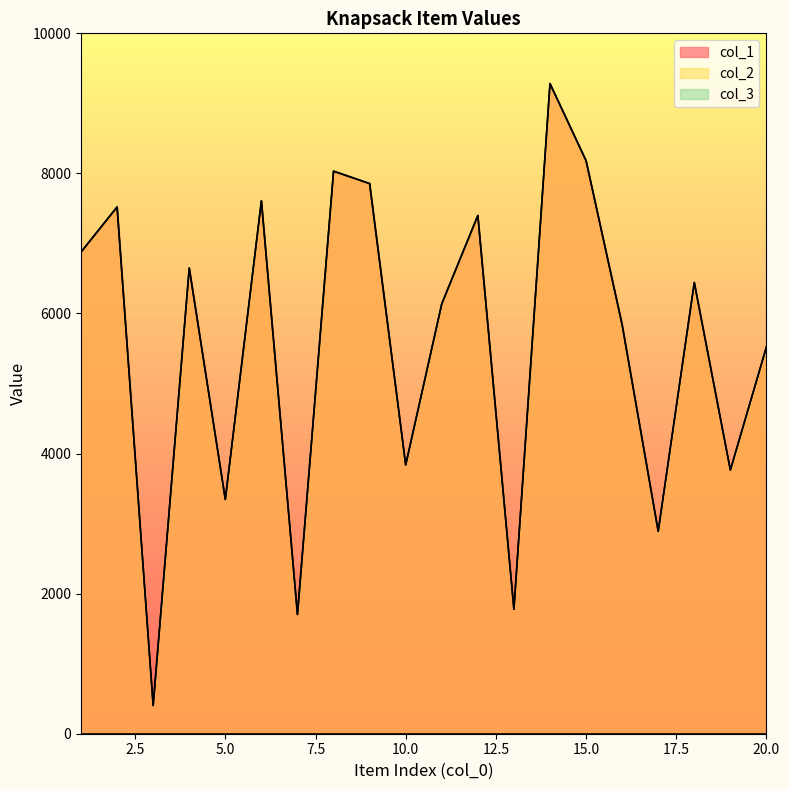

Reading left to right, list all the values displayed in this chart.

col_1: 6877	7521	403	6648	3345	7608	1702	8032	7855	3838	6138	7399	1777	9282	8182	5840	2890	6442	3765	5523
col_2: 6877	7521	403	6648	3345	7608	1702	8032	7855	3838	6138	7399	1777	9282	8182	5840	2890	6442	3765	5523